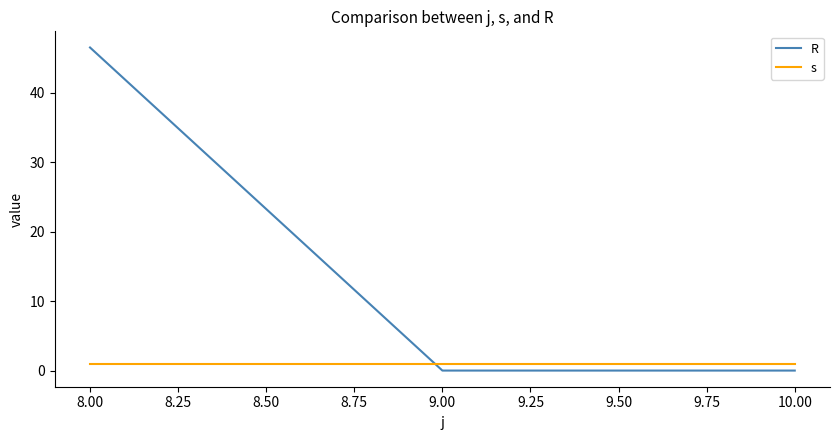

What are all the series names shown in the legend?

R, s